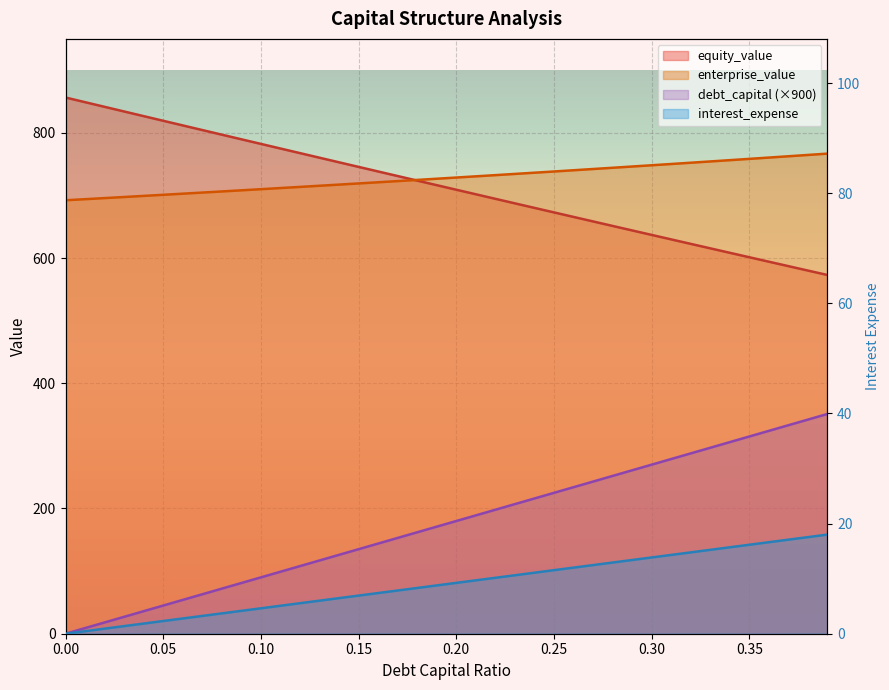

List the series in order of their peak value, lowest first.

debt_capital, interest_expense, enterprise_value, equity_value